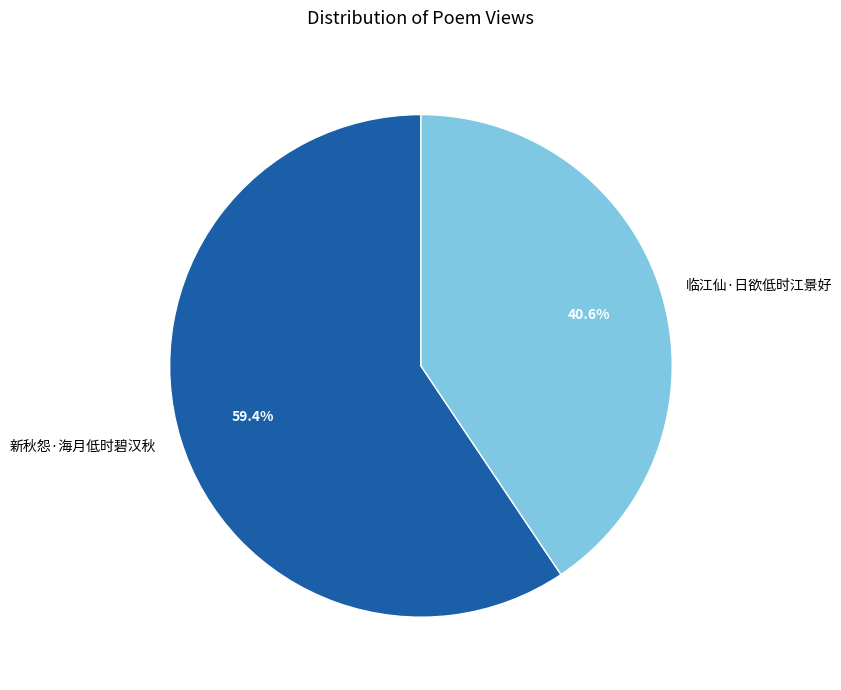

True or false: 临江仙·日欲低时江景好 accounts for 35% of the total.

False